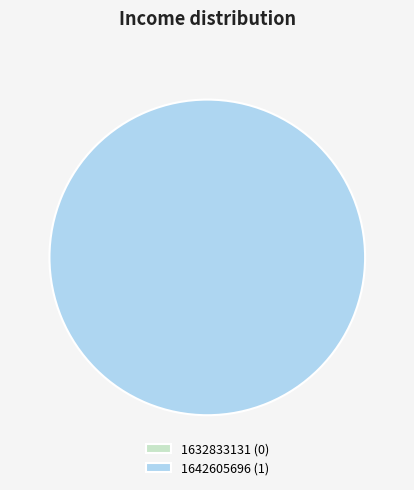

How much of the chart is everything except 1632833131?

100.0%